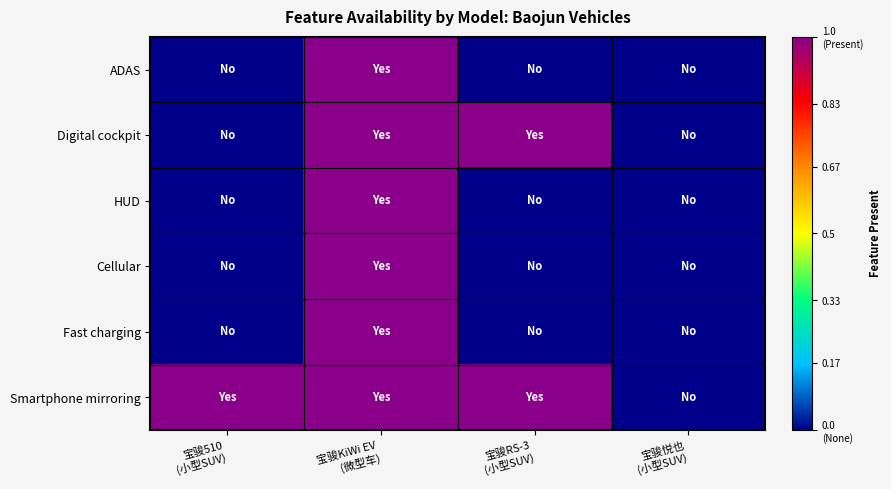

At 宝骏510 (小型SUV), list the series in order from smallest to largest.

ADAS, Digital cockpit, HUD, Cellular, Fast charging, Smartphone mirroring